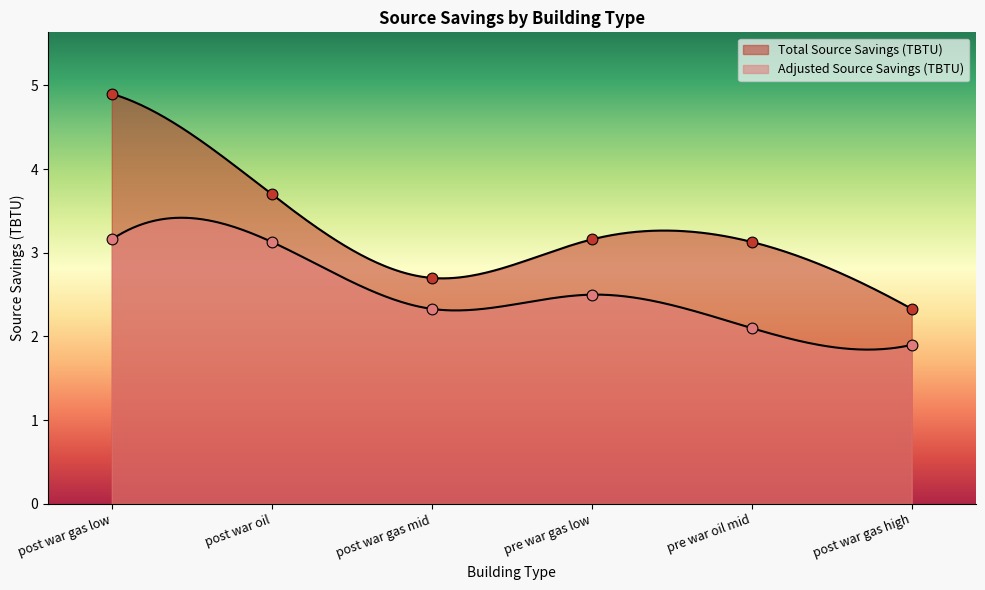

Is the value of Adjusted Source Savings (TBTU) at pre war gas low greater than the value of Total Source Savings (TBTU) at post war gas mid?

No